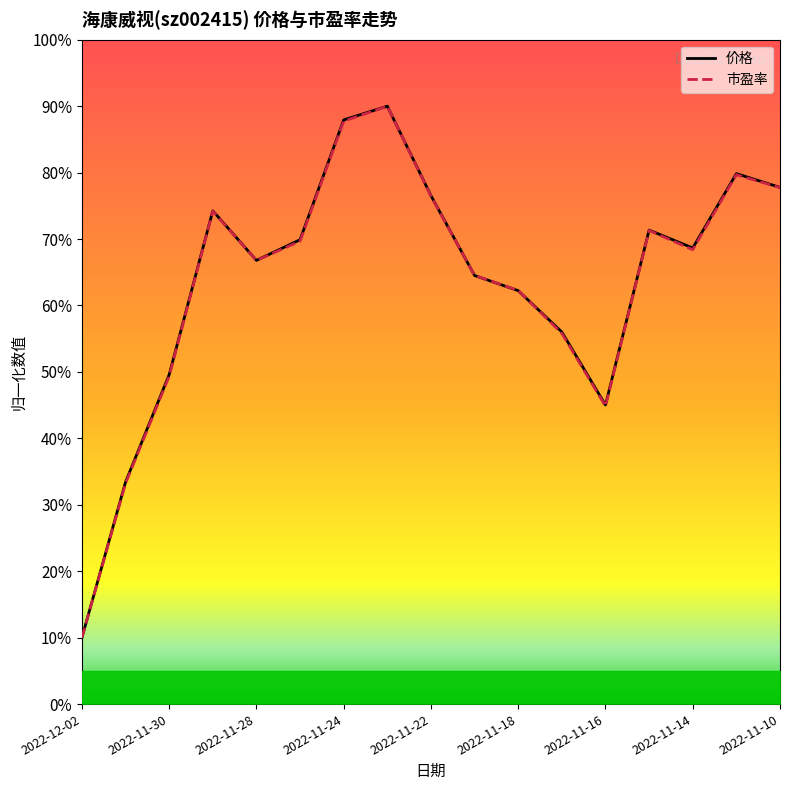

What is the highest value of the 价格 series?

90.0